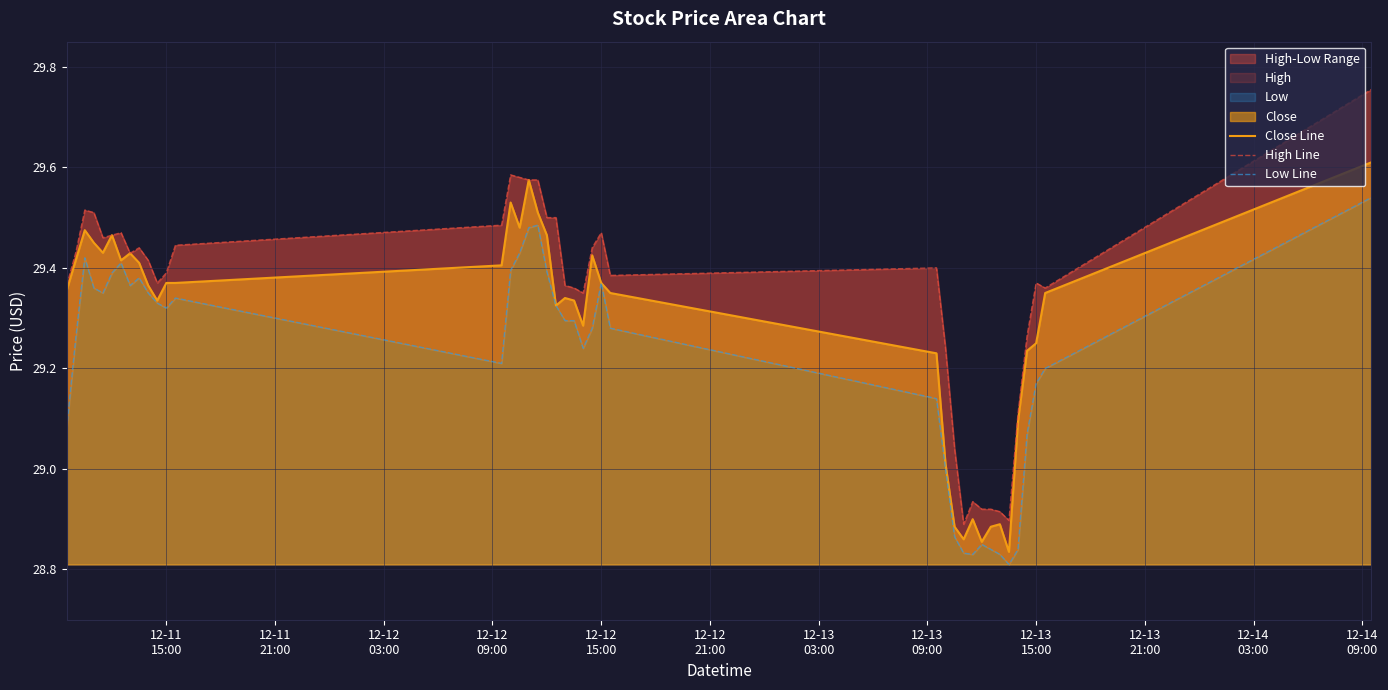

Is it true that Low Line equals 12.8 at 12-12
03:00?

False